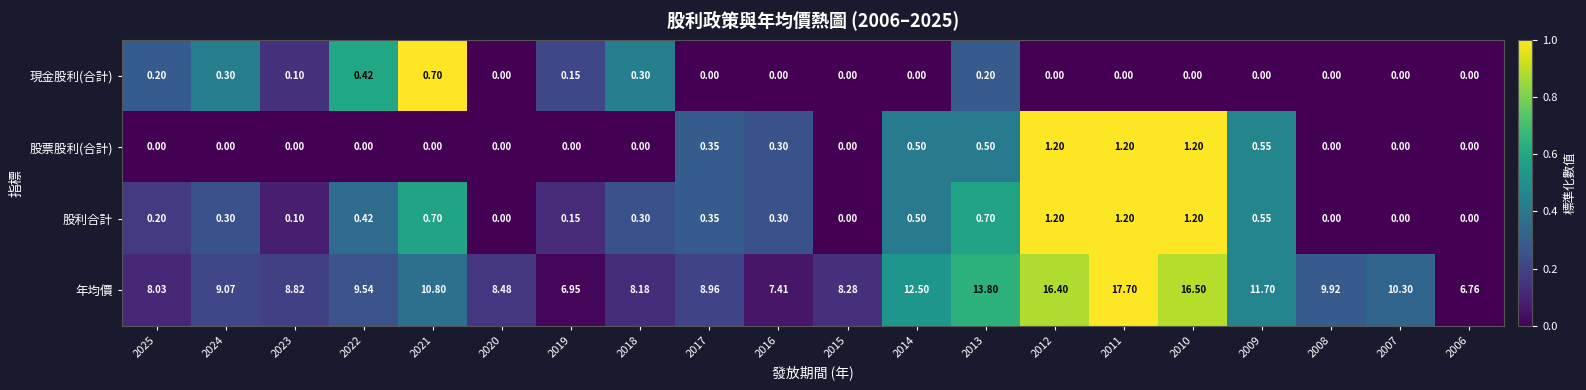

Between 2018 and 2012, which series saw the biggest shift?

年均價